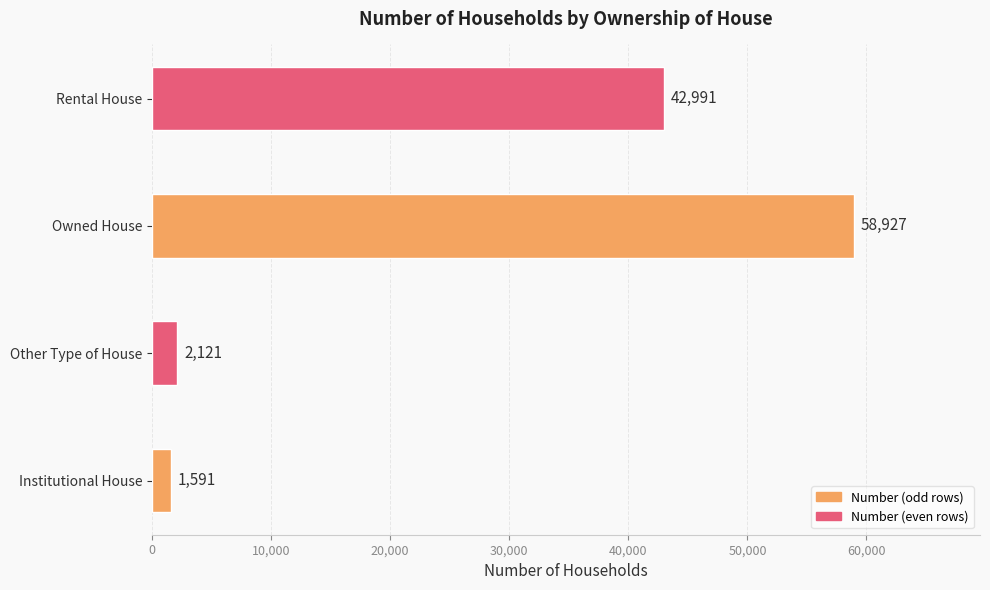

Reading bottom to top, transcribe all the data shown in this chart.

Institutional House=1591	Other Type of House=2121	Owned House=58927	Rental House=42991